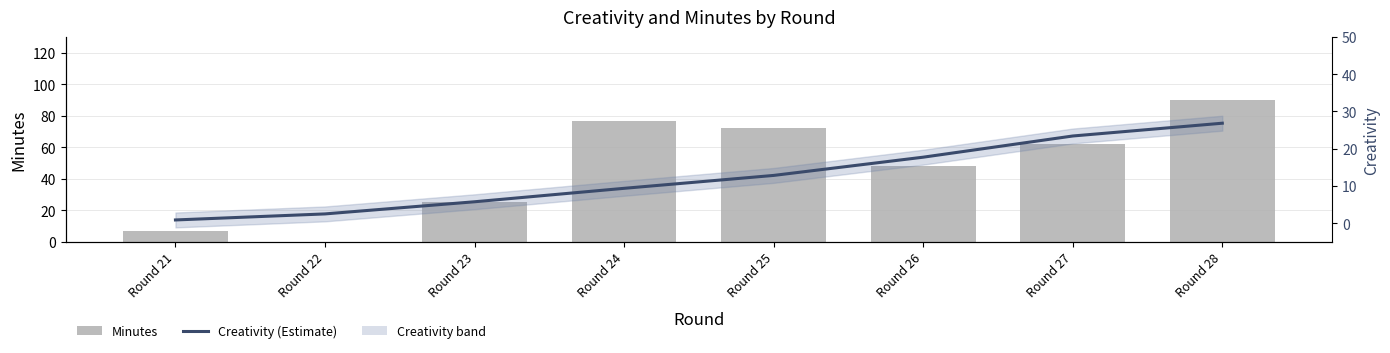

Rank the series by their maximum value, from lowest to highest.

creativity, minutes